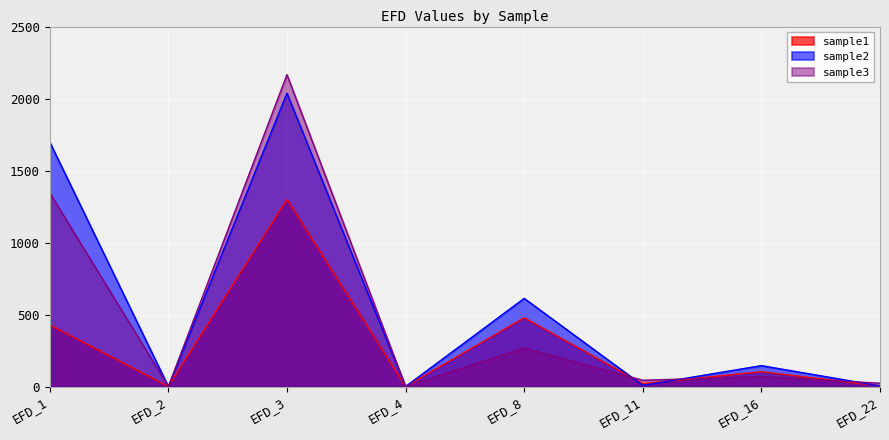

In sample3, how many points are lower than both neighbors (excluding endpoints)?

3